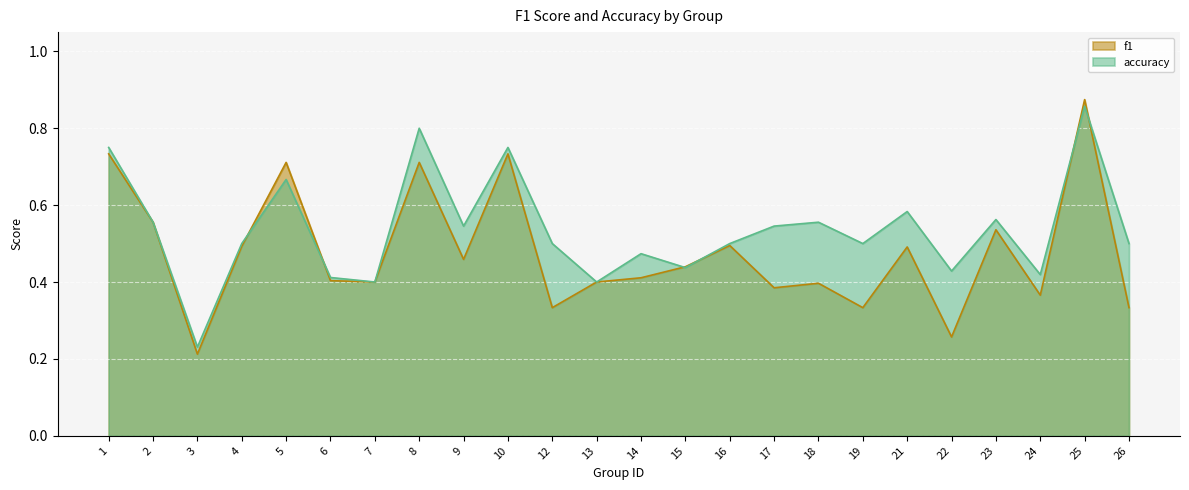

How many lines are shown in the chart?

2